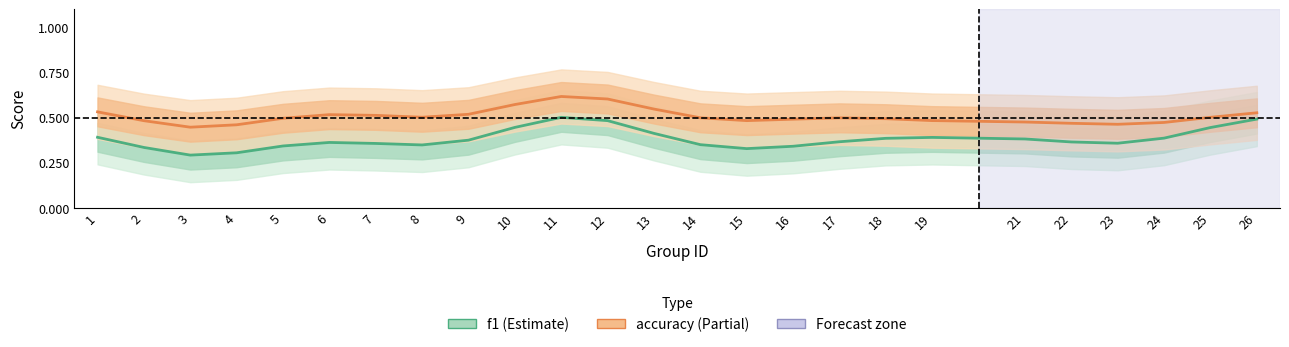

The accuracy series shows 0.5 at 4. True or false?

True